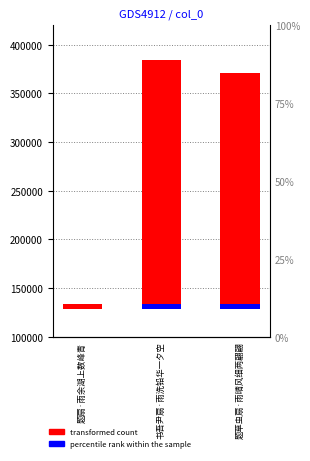

How many groups of bars are there?

3